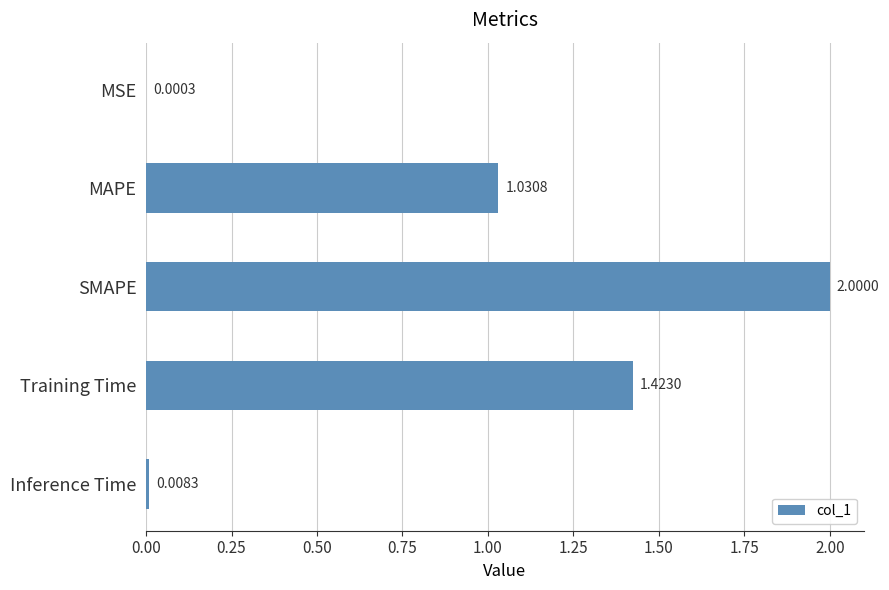

What is the sum of all values?

4.5